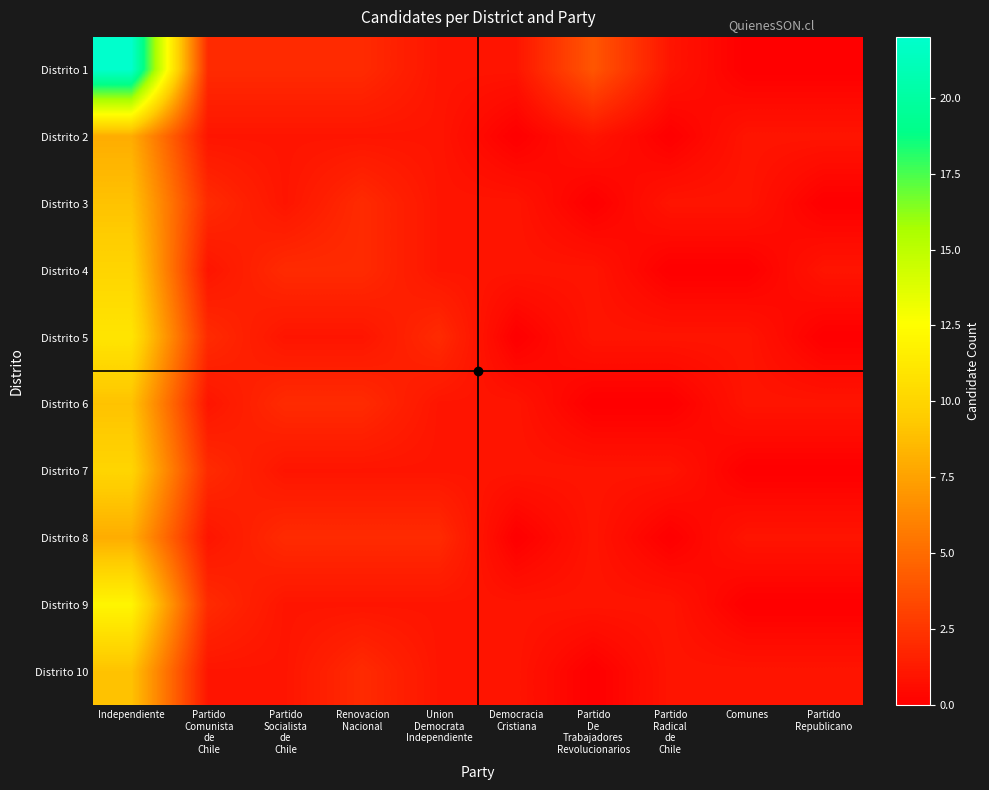

What is the spread (max minus min) of values at Partido
Radical
de
Chile?

1